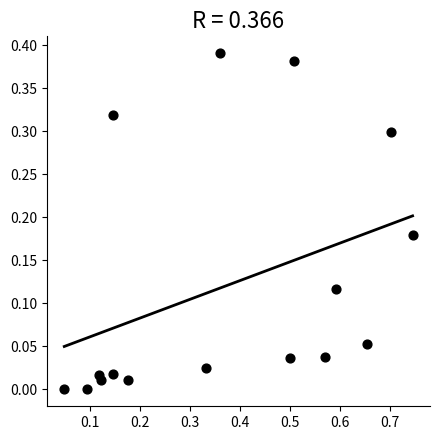

What is the range of X values (max minus min)?

0.7